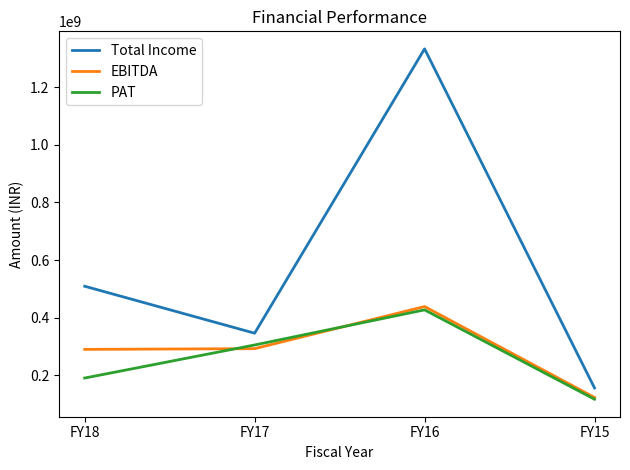

What is the approximate value of PAT at FY15?

116909780